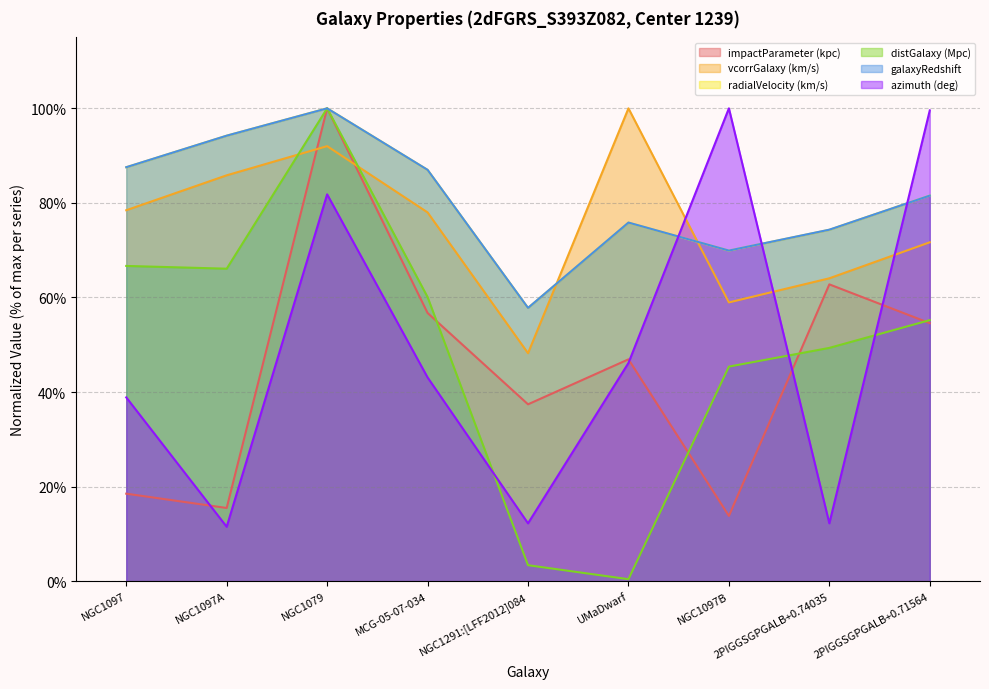

Where do vcorrGalaxy (km/s) and azimuth (deg) first cross each other?

UMaDwarf and NGC1097B